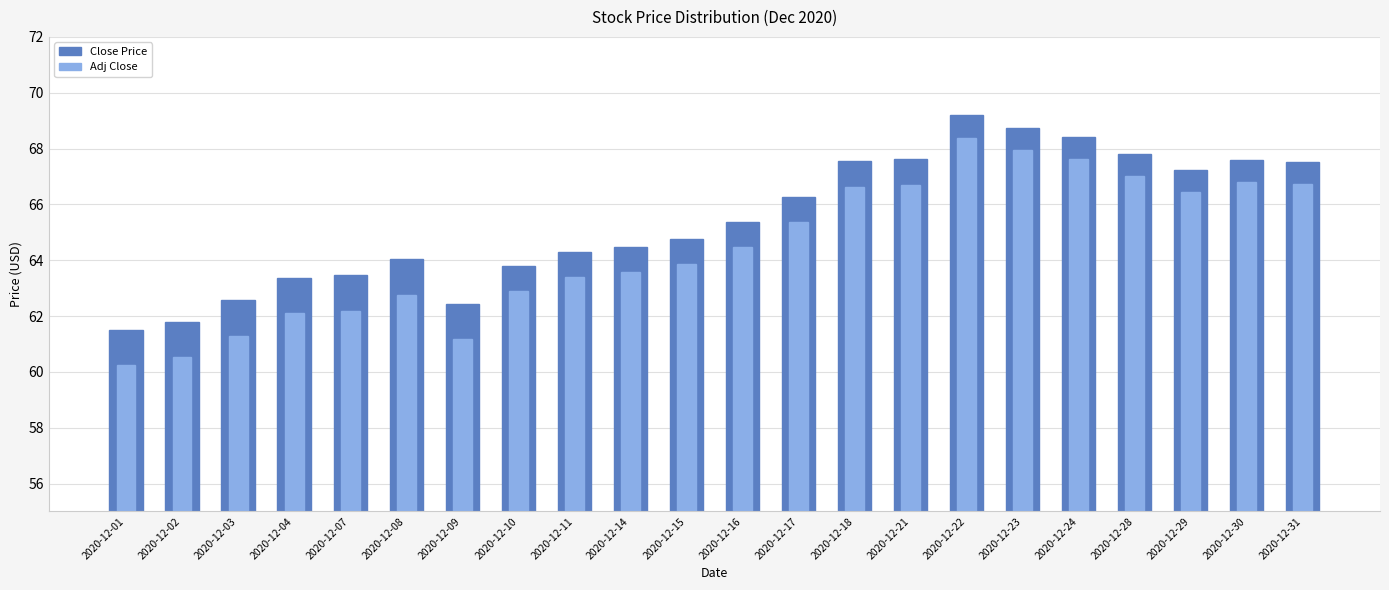

At how many categories does at least one series exceed 68?

3